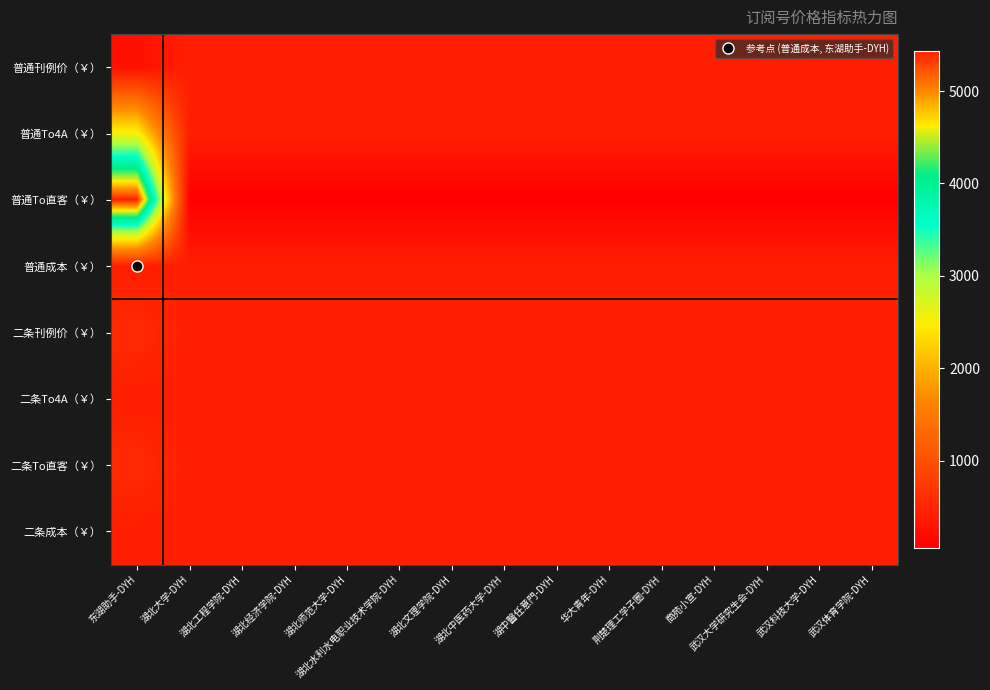

What is the spread (max minus min) of values at 湖北师范大学-DYH?

369